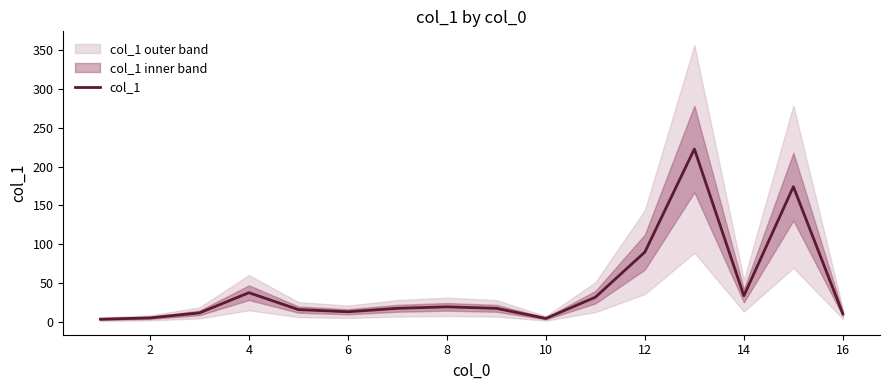

The value of col_1 at 12 is 127.4. True or false?

False